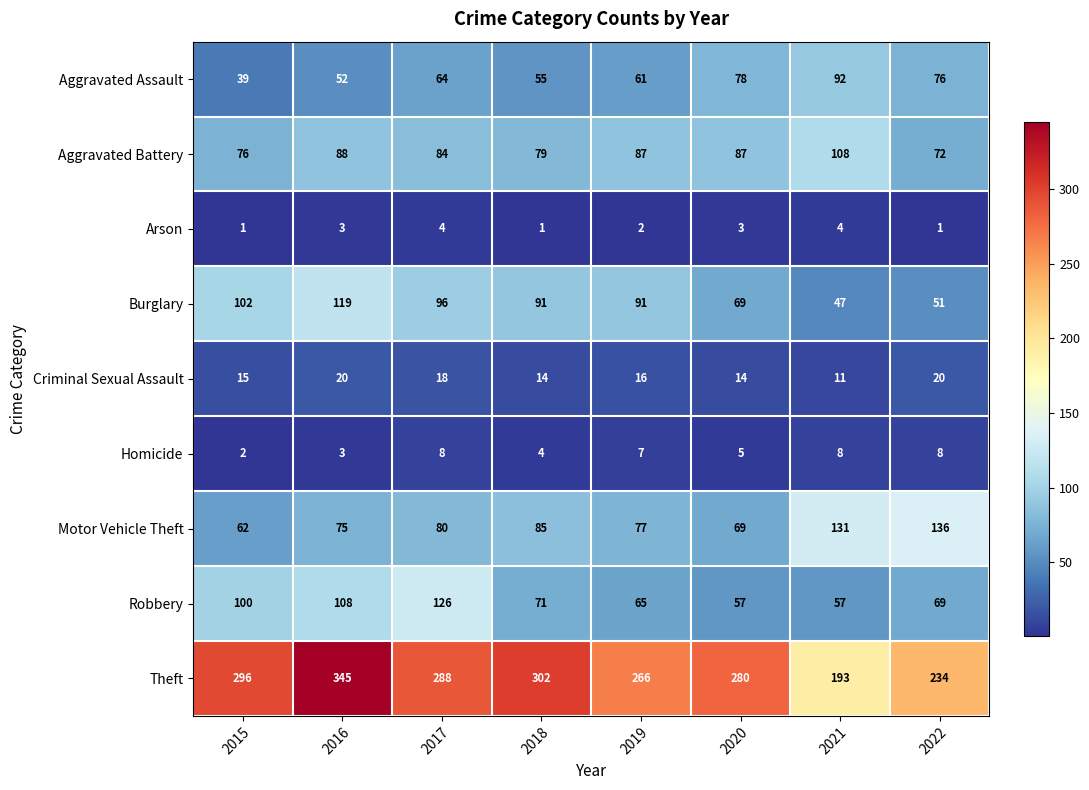

What is the difference between the maximum and minimum values in the Arson series?

3